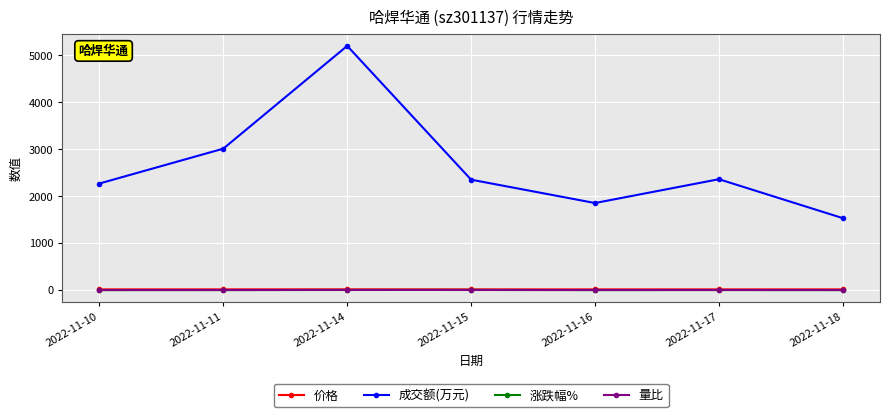

How many lines are shown in the chart?

4